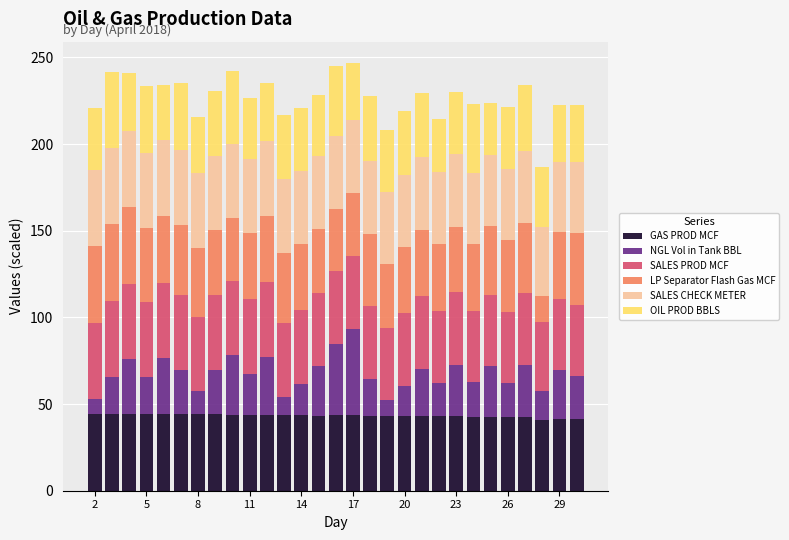

How many distinct data groups are displayed?

6